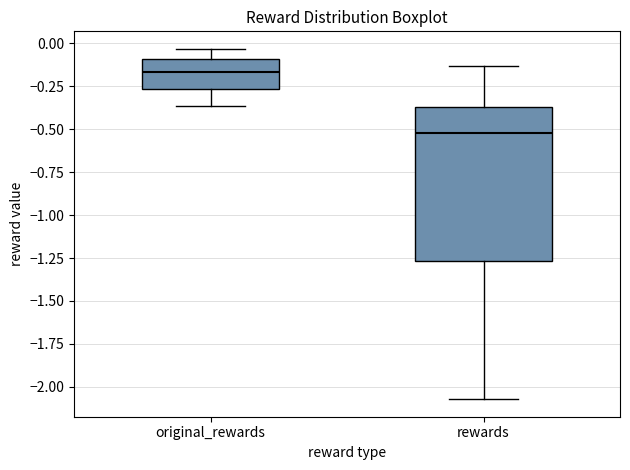

Reading left to right, read every box against the y-axis: the position of its median line, the range the box covers, and the ends of its whiskers. The values are not printed on the chart, so give them approximately, as read against the axis.

original_rewards: median -0.15, box -0.25 to -0.10, whiskers -0.35 to -0.05
rewards: median -0.50, box -1.25 to -0.35, whiskers -2.05 to -0.15